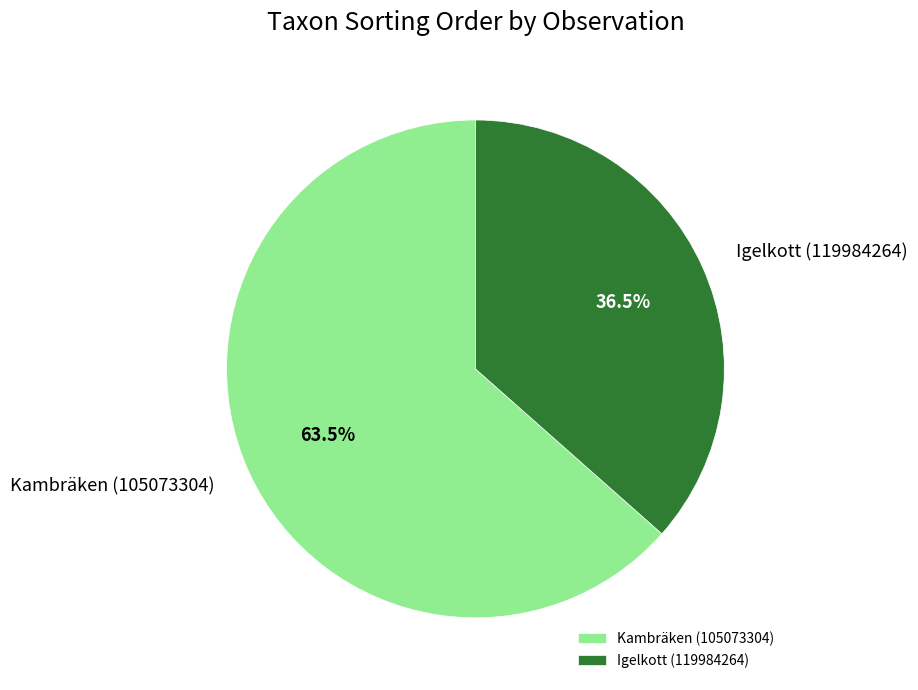

What percentage is NOT represented by Kambräken (105073304)?

36.5%